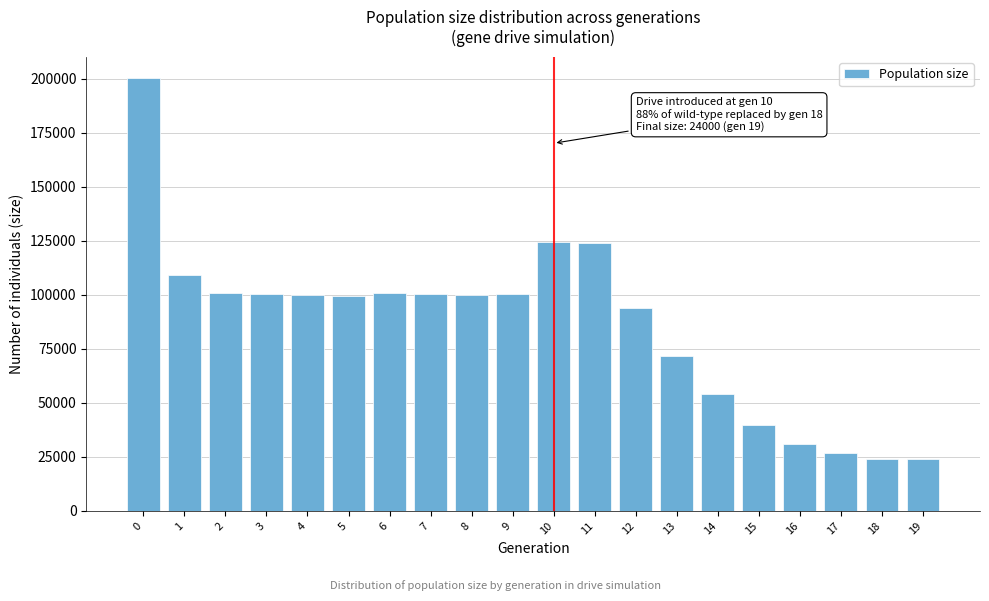

What is the ratio of the value at 5 to the value at 7?

1.0